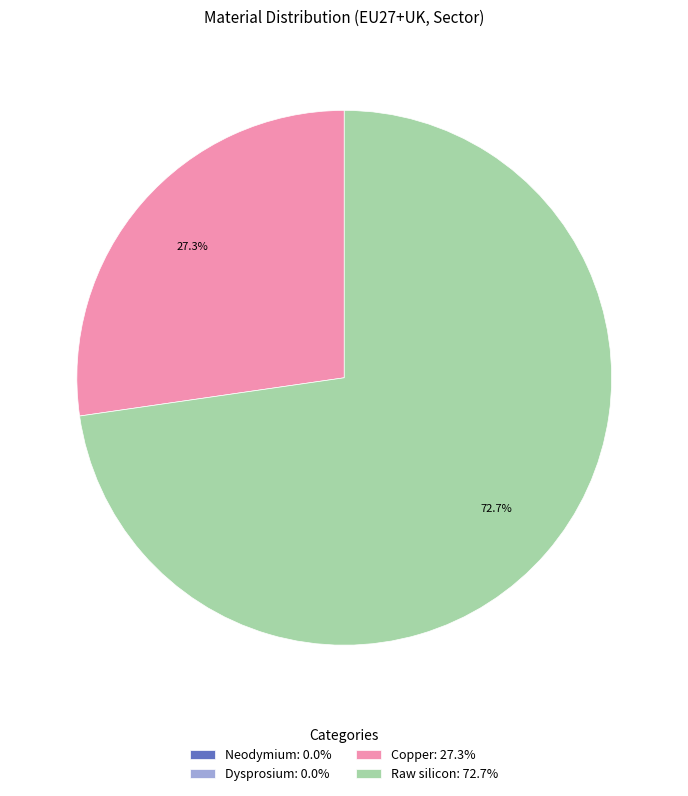

Does any single category account for the majority?

Yes